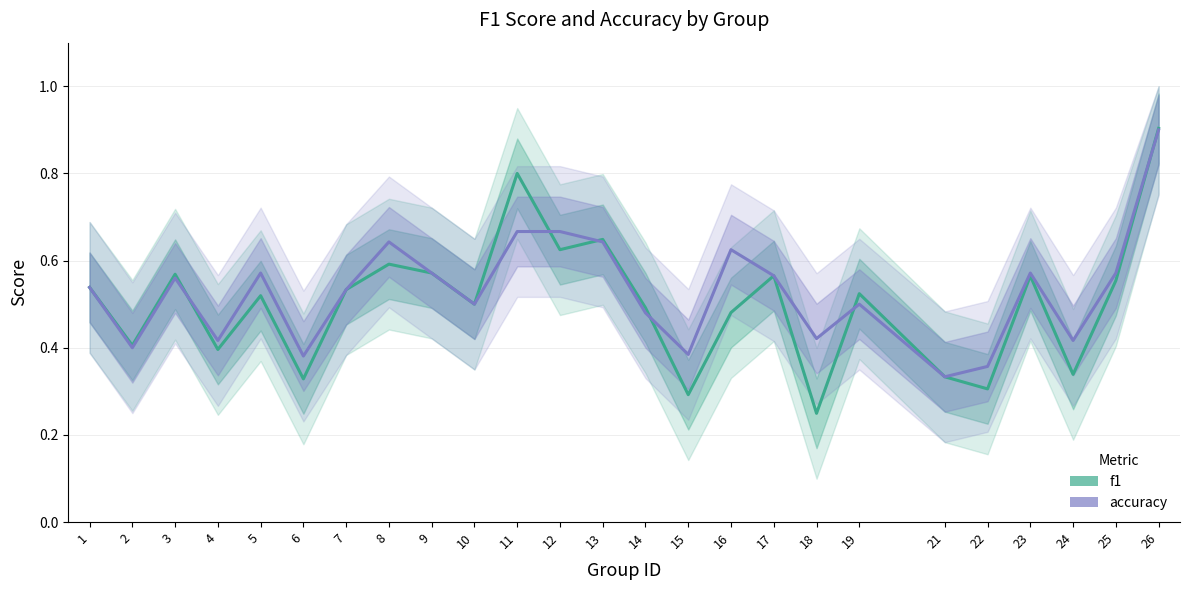

Between 14 and 8, which is larger?

8